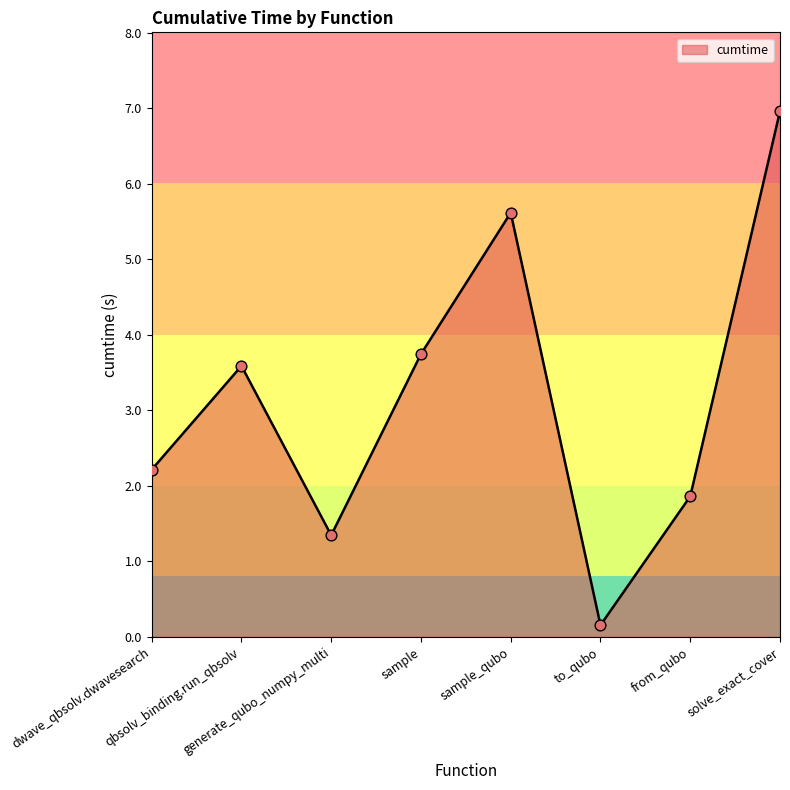

Which has a higher value, sample or generate_qubo_numpy_multi?

sample